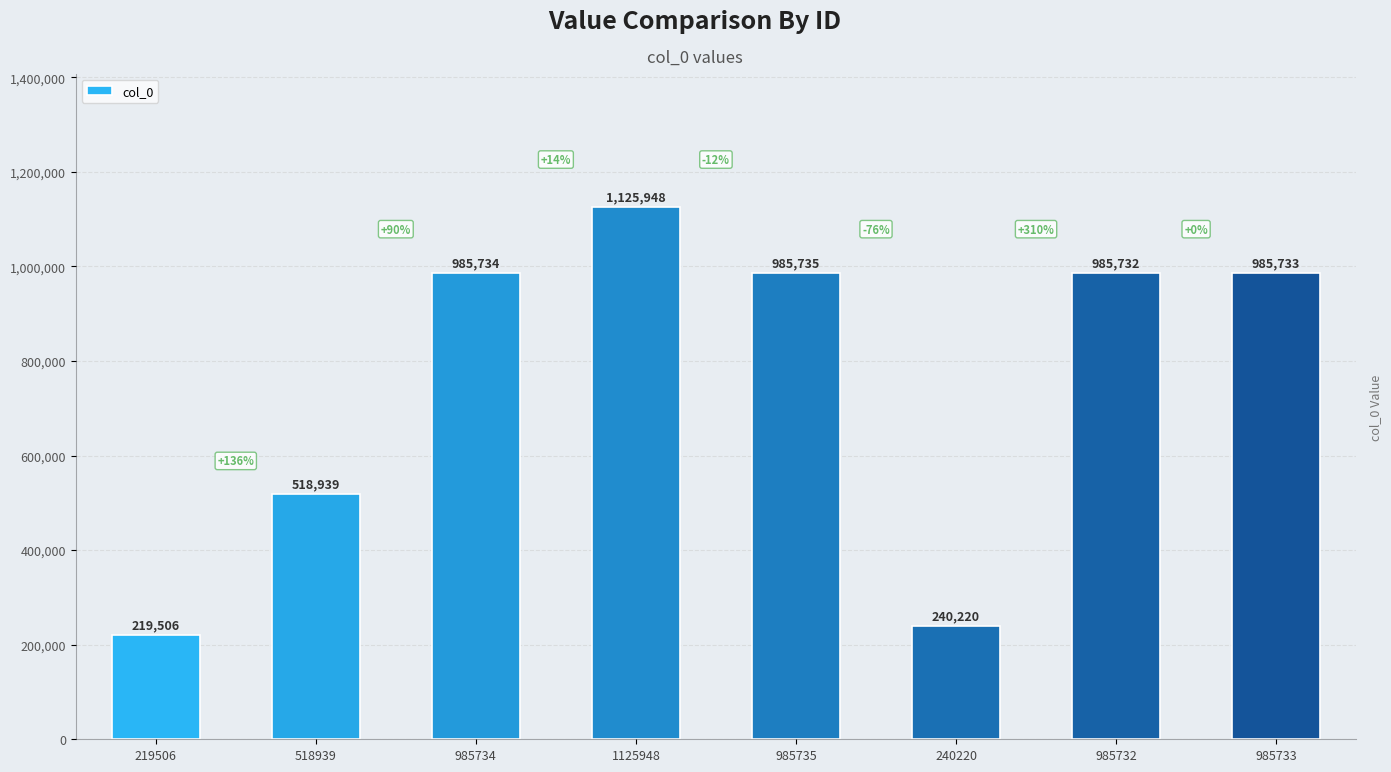

Reading left to right, list all the values displayed in this chart.

219506=219506	518939=518939	985734=985734	1125948=1125948	985735=985735	240220=240220	985732=985732	985733=985733